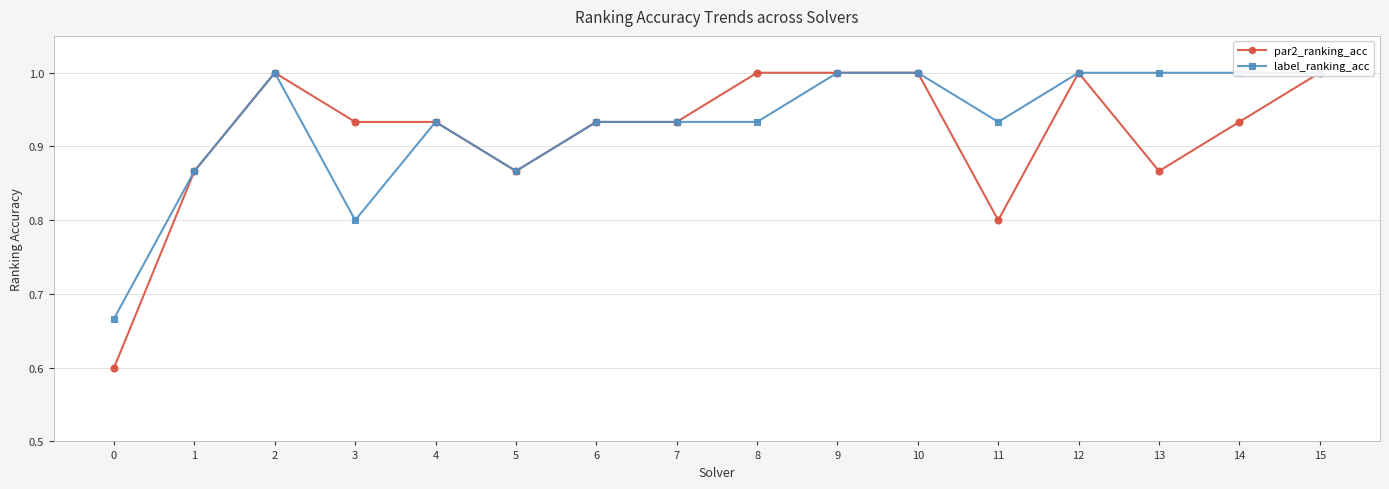

Rank the categories by par2_ranking_acc value from lowest to highest.

0, 11, 1, 5, 13, 3, 4, 6, 7, 14, 2, 8, 9, 10, 12, 15